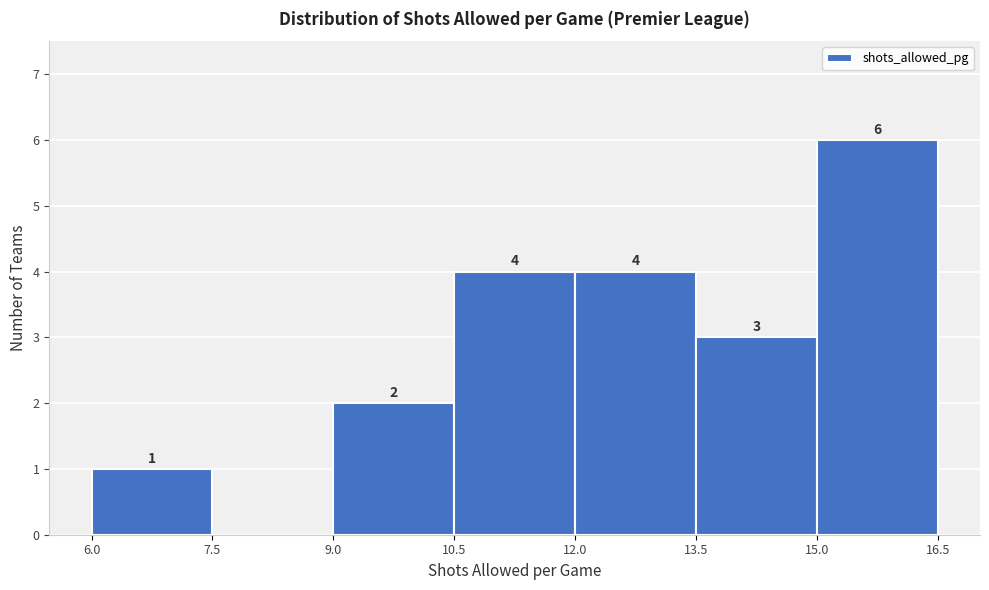

Which range on the x-axis has the tallest bar?

15.0 to 16.5